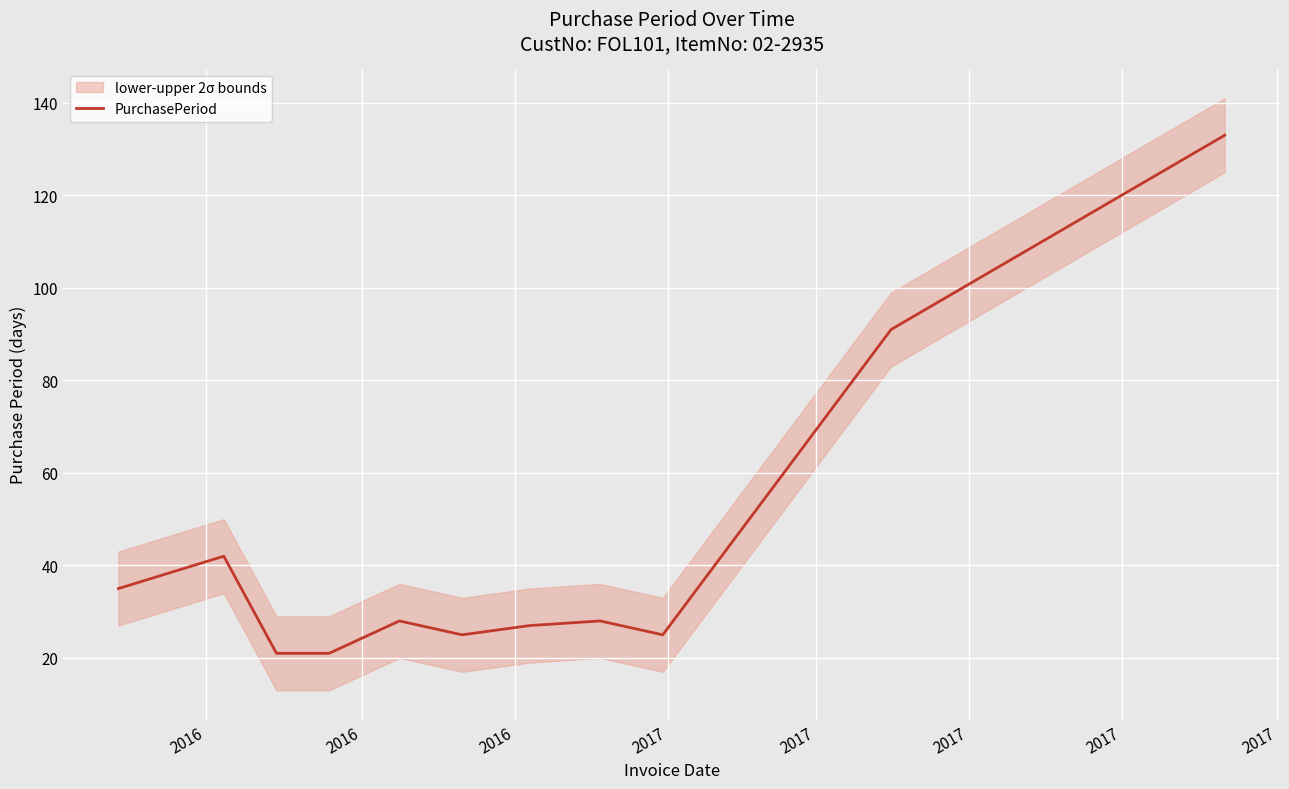

What is the maximum value for PurchasePeriod?

133